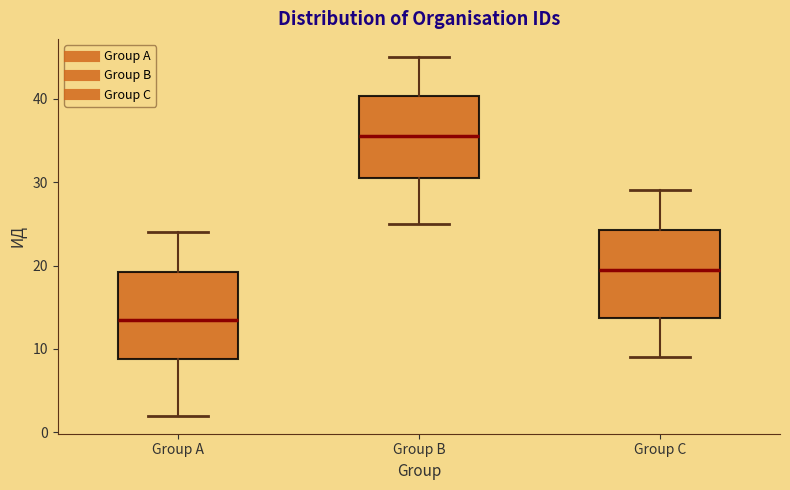

Which box has the lowest median line?

Group A